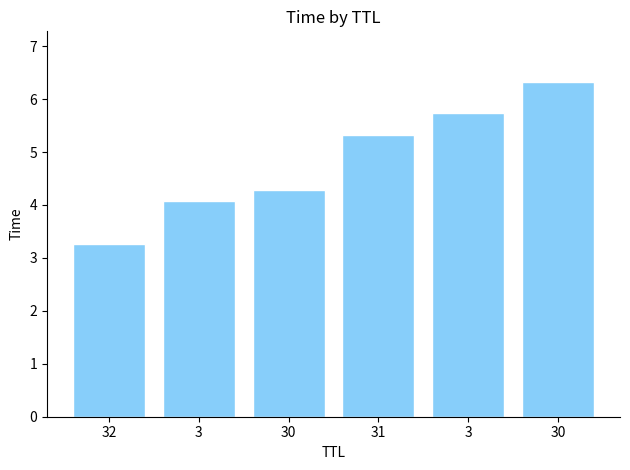

List the labels in order of value, smallest first.

32, 3, 30, 31, 3, 30